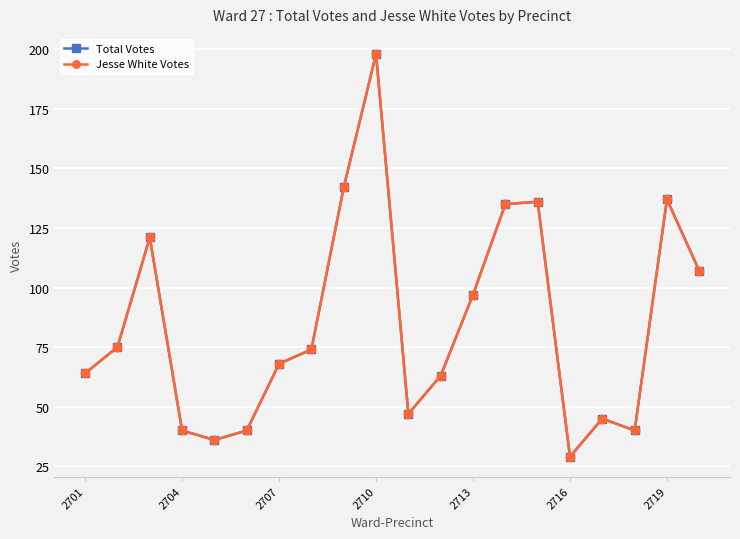

Does the chart have visible grid lines?

Yes